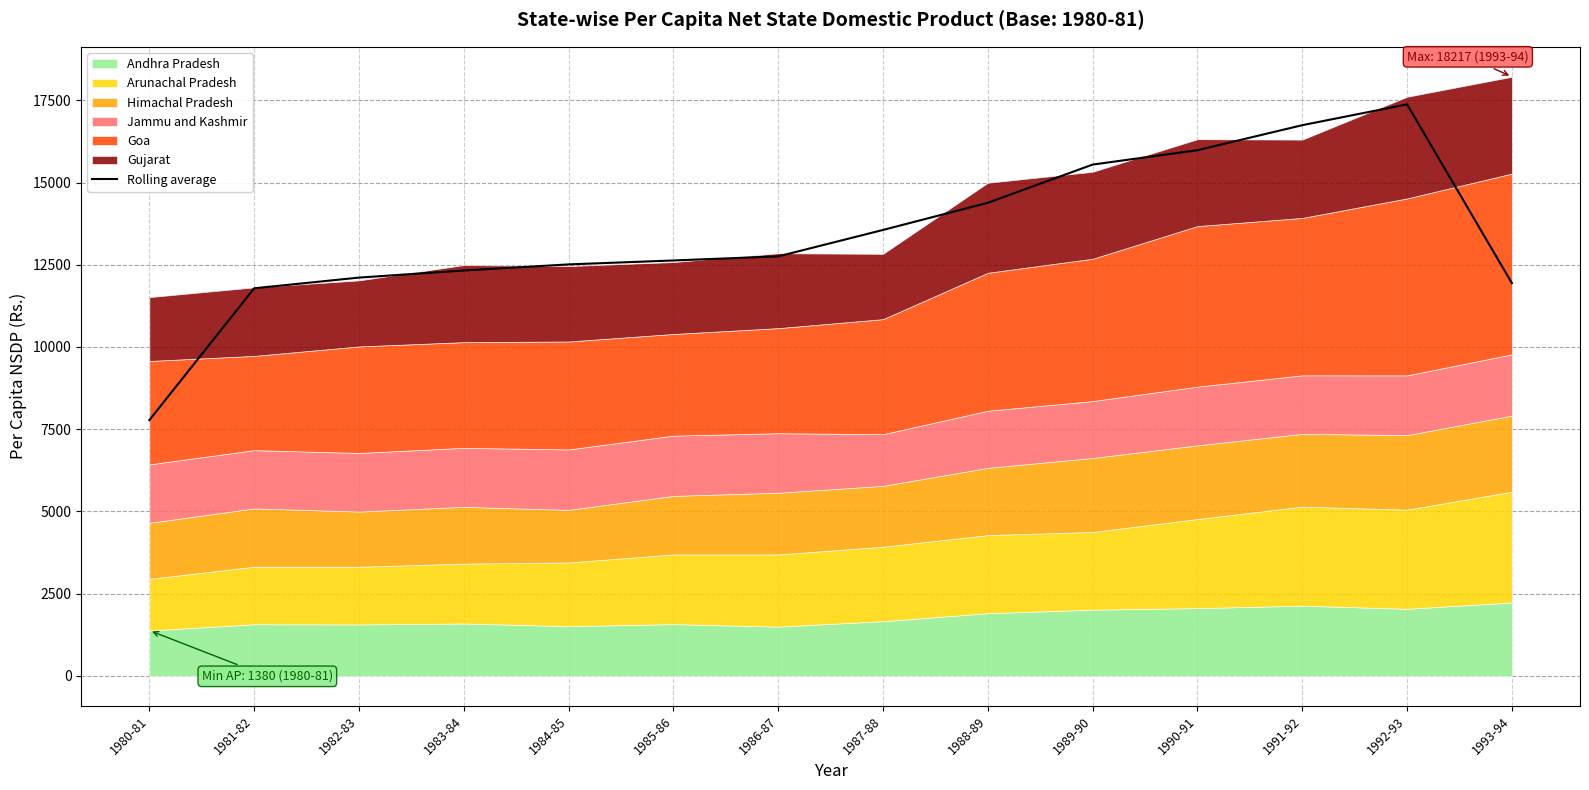

Is it true that the value at 1984-85 is 12511.3?

True